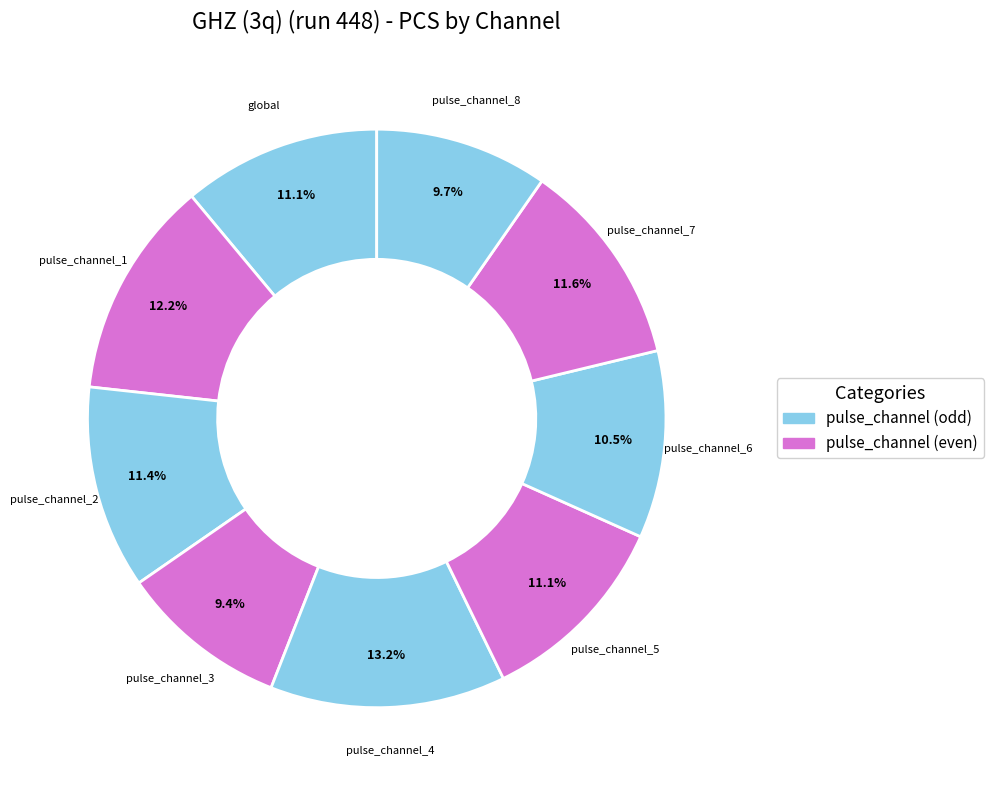

Which category has the biggest portion of the pie?

pulse_channel_4